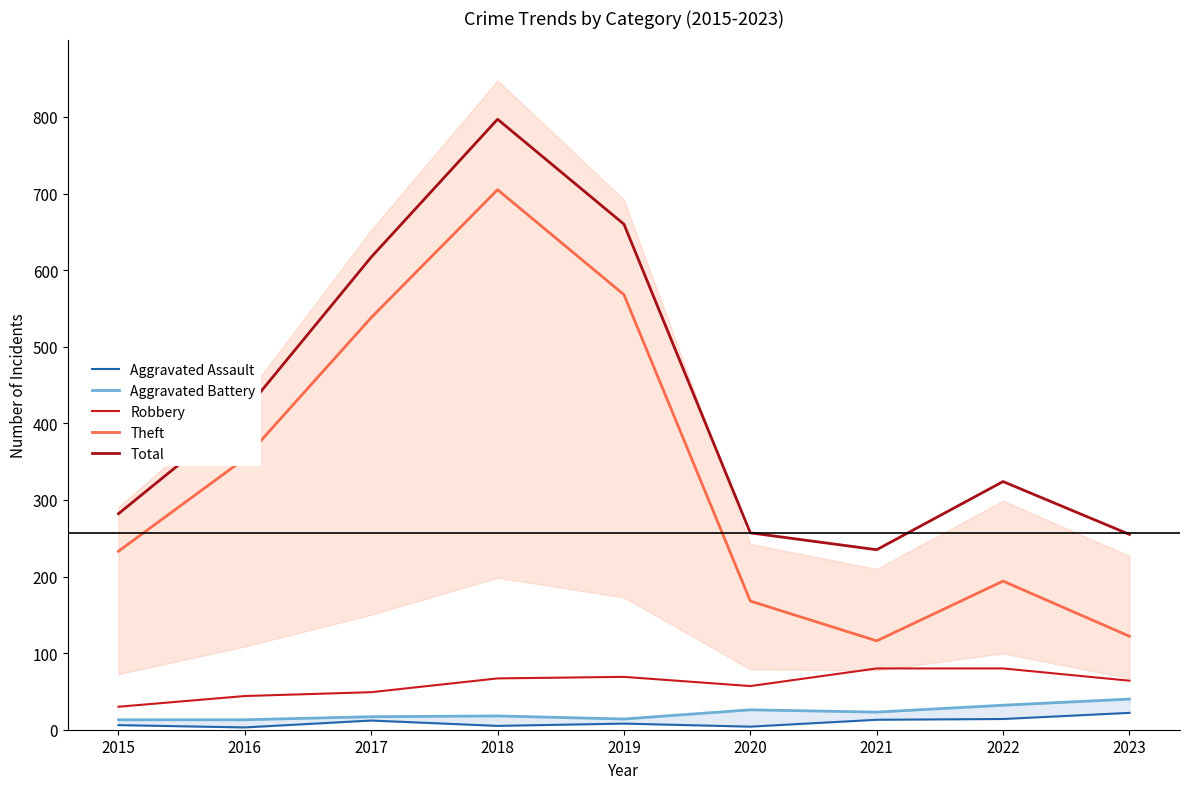

The Robbery series shows 49 at 2017. True or false?

True